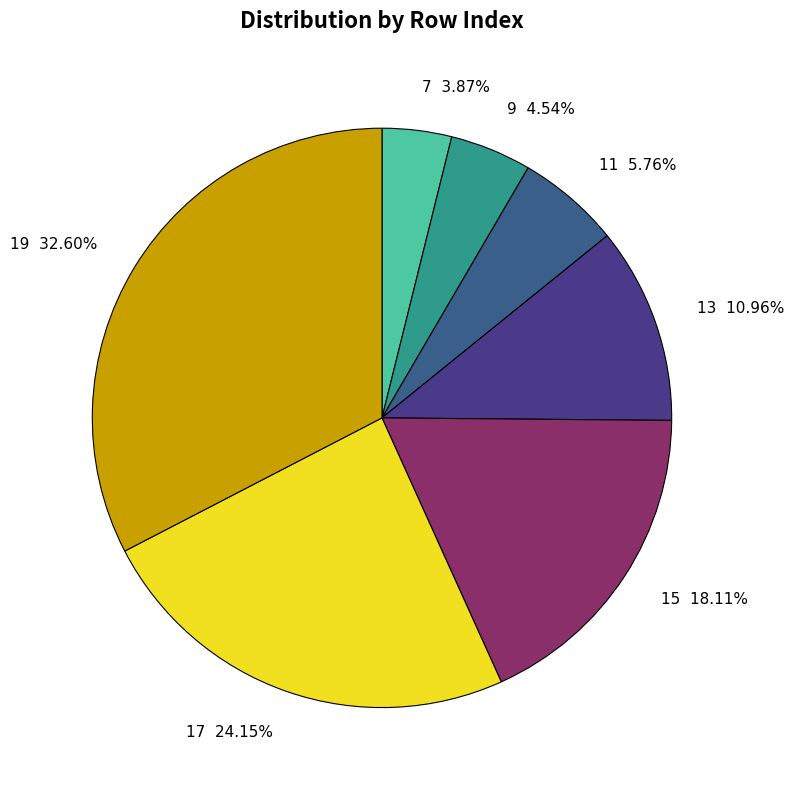

Does any single category account for the majority?

No